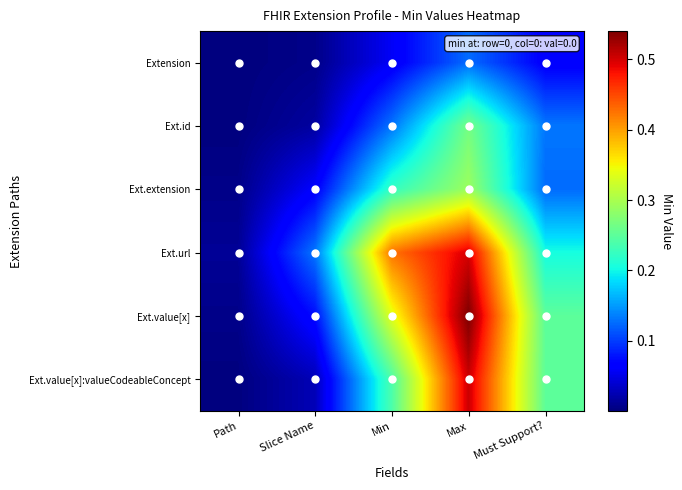

How many data points does each series have?

5